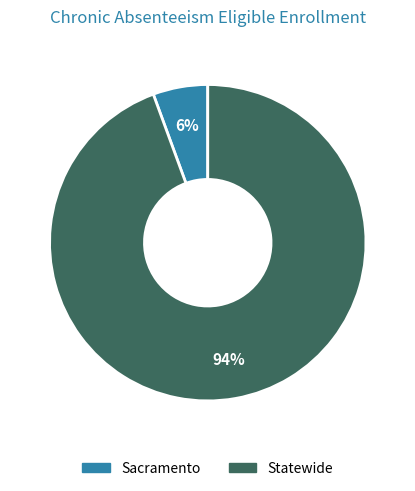

To the nearest percent, what percentage of the pie is Statewide?

94%